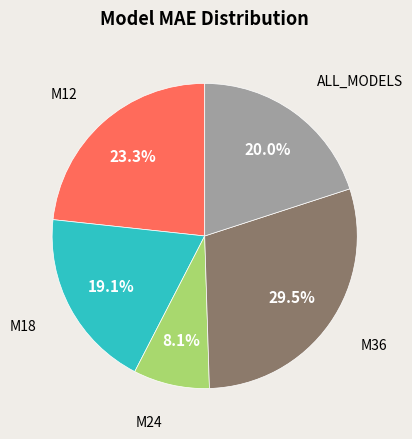

Is there a majority slice in this chart?

No